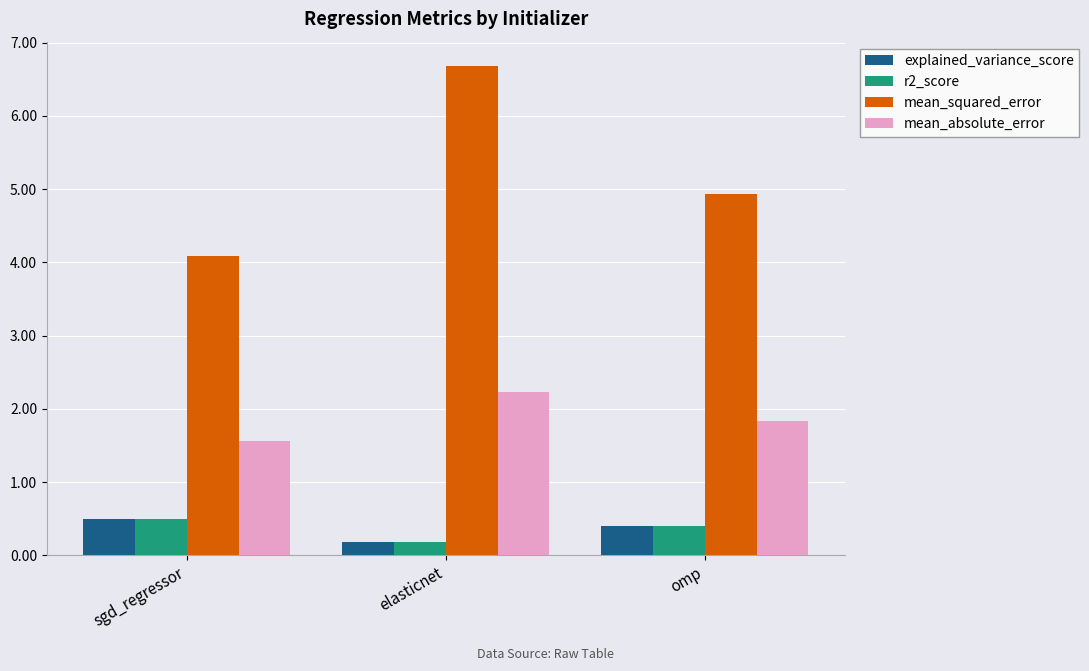

Which series has the largest range (max minus min)?

mean_squared_error